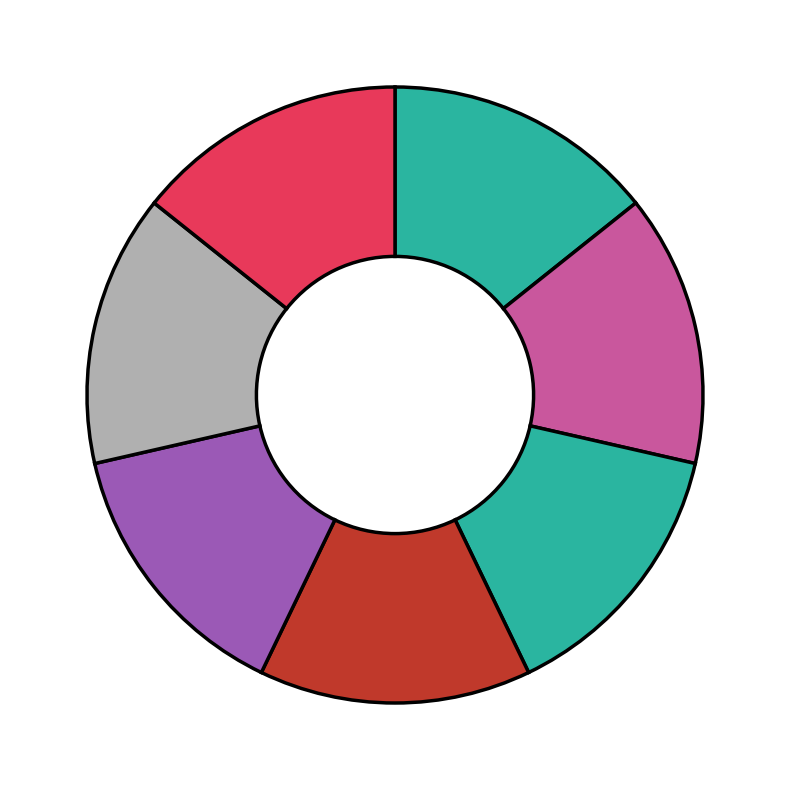

Count the number of slices in the pie.

7